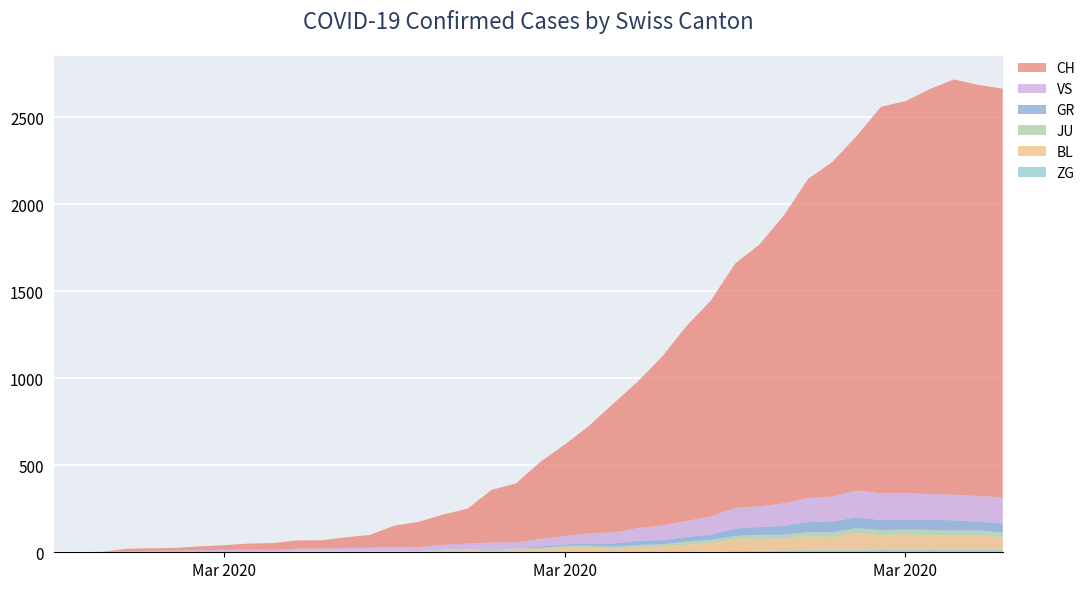

Reading left to right, list all the values displayed in this chart.

CH: 2020-02-25=0	2020-02-26=1	2020-02-27=2	2020-02-28=13	2020-02-29=15	2020-03-01=16	2020-03-02=22	2020-03-03=27	2020-03-04=35	2020-03-05=39	2020-03-06=47	2020-03-07=48	2020-03-08=61	2020-03-09=74	2020-03-10=123	2020-03-11=145	2020-03-12=174	2020-03-13=200	2020-03-14=303	2020-03-15=339	2020-03-16=443	2020-03-17=526	2020-03-18=617	2020-03-19=741	2020-03-20=842	2020-03-21=971	2020-03-22=1120	2020-03-23=1241	2020-03-24=1404	2020-03-25=1505	2020-03-26=1654	2020-03-27=1834	2020-03-28=1924	2020-03-29=2038	2020-03-30=2222	2020-03-31=2251	2020-04-01=2328	2020-04-02=2387	2020-04-03=2363	2020-04-04=2349
GR: 2020-02-25=0	2020-02-26=0	2020-02-27=0	2020-02-28=0	2020-02-29=0	2020-03-01=0	2020-03-02=0	2020-03-03=0	2020-03-04=0	2020-03-05=0	2020-03-06=0	2020-03-07=0	2020-03-08=0	2020-03-09=0	2020-03-10=0	2020-03-11=0	2020-03-12=0	2020-03-13=0	2020-03-14=6	2020-03-15=0	2020-03-16=9	2020-03-17=9	2020-03-18=13	2020-03-19=18	2020-03-20=24	2020-03-21=24	2020-03-22=27	2020-03-23=29	2020-03-24=43	2020-03-25=45	2020-03-26=52	2020-03-27=58	2020-03-28=63	2020-03-29=63	2020-03-30=58	2020-03-31=58	2020-04-01=59	2020-04-02=60	2020-04-03=51	2020-04-04=52
JU: 2020-02-25=0	2020-02-26=0	2020-02-27=1	2020-02-28=1	2020-02-29=1	2020-03-01=1	2020-03-02=1	2020-03-03=1	2020-03-04=1	2020-03-05=2	2020-03-06=5	2020-03-07=5	2020-03-08=5	2020-03-09=5	2020-03-10=5	2020-03-11=6	2020-03-12=6	2020-03-13=8	2020-03-14=8	2020-03-15=9	2020-03-16=9	2020-03-17=11	2020-03-18=11	2020-03-19=12	2020-03-20=14	2020-03-21=13	2020-03-22=18	2020-03-23=18	2020-03-24=22	2020-03-25=23	2020-03-26=22	2020-03-27=25	2020-03-28=27	2020-03-29=28	2020-03-30=28	2020-03-31=29	2020-04-01=29	2020-04-02=29	2020-04-03=28	2020-04-04=27
VS: 2020-02-25=0	2020-02-26=0	2020-02-27=0	2020-02-28=6	2020-02-29=6	2020-03-01=7	2020-03-02=10	2020-03-03=12	2020-03-04=13	2020-03-05=11	2020-03-06=12	2020-03-07=12	2020-03-08=16	2020-03-09=17	2020-03-10=20	2020-03-11=21	2020-03-12=28	2020-03-13=30	2020-03-14=34	2020-03-15=36	2020-03-16=42	2020-03-17=47	2020-03-18=59	2020-03-19=64	2020-03-20=73	2020-03-21=83	2020-03-22=92	2020-03-23=104	2020-03-24=118	2020-03-25=119	2020-03-26=129	2020-03-27=138	2020-03-28=143	2020-03-29=153	2020-03-30=154	2020-03-31=153	2020-04-01=147	2020-04-02=147	2020-04-03=147	2020-04-04=150
BL: 2020-02-25=0	2020-02-26=0	2020-02-27=0	2020-02-28=0	2020-02-29=1	2020-03-01=1	2020-03-02=1	2020-03-03=1	2020-03-04=1	2020-03-05=1	2020-03-06=4	2020-03-07=4	2020-03-08=4	2020-03-09=4	2020-03-10=5	2020-03-11=3	2020-03-12=9	2020-03-13=12	2020-03-14=8	2020-03-15=12	2020-03-16=17	2020-03-17=26	2020-03-18=27	2020-03-19=19	2020-03-20=27	2020-03-21=30	2020-03-22=40	2020-03-23=51	2020-03-24=66	2020-03-25=68	2020-03-26=68	2020-03-27=79	2020-03-28=75	2020-03-29=99	2020-03-30=86	2020-03-31=88	2020-04-01=86	2020-04-02=81	2020-04-03=82	2020-04-04=73
ZG: 2020-02-25=0	2020-02-26=0	2020-02-27=0	2020-02-28=0	2020-02-29=0	2020-03-01=0	2020-03-02=0	2020-03-03=0	2020-03-04=0	2020-03-05=0	2020-03-06=0	2020-03-07=0	2020-03-08=0	2020-03-09=0	2020-03-10=0	2020-03-11=0	2020-03-12=0	2020-03-13=0	2020-03-14=0	2020-03-15=0	2020-03-16=0	2020-03-17=0	2020-03-18=0	2020-03-19=1	2020-03-20=1	2020-03-21=3	2020-03-22=3	2020-03-23=3	2020-03-24=6	2020-03-25=9	2020-03-26=10	2020-03-27=12	2020-03-28=12	2020-03-29=12	2020-03-30=13	2020-03-31=14	2020-04-01=13	2020-04-02=14	2020-04-03=15	2020-04-04=14